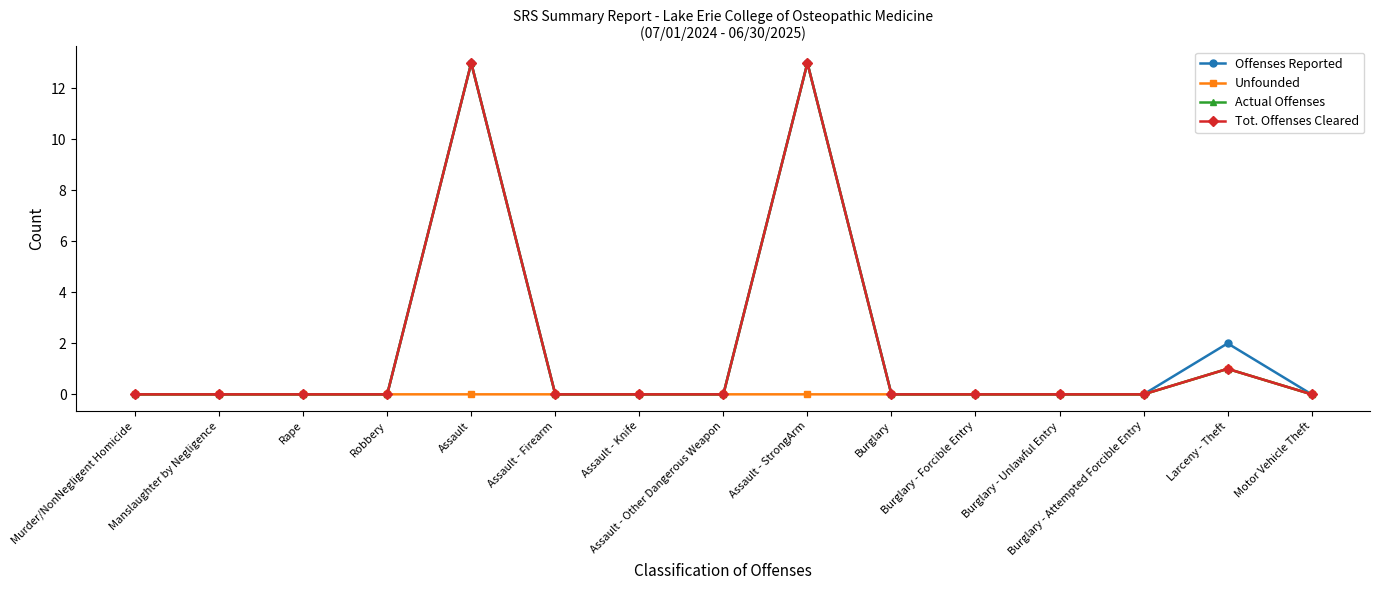

Is this an area chart (filled region under the line)?

No